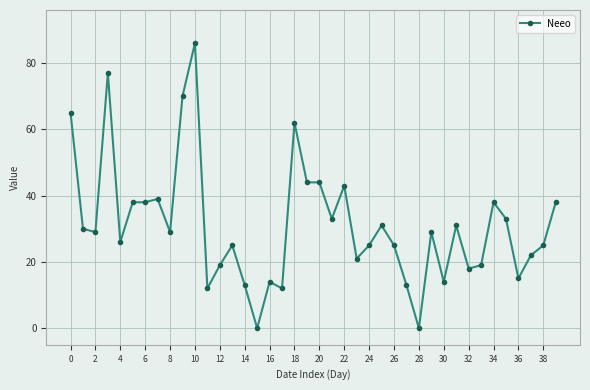

True or false: the data has more than 1 interior local peaks.

True